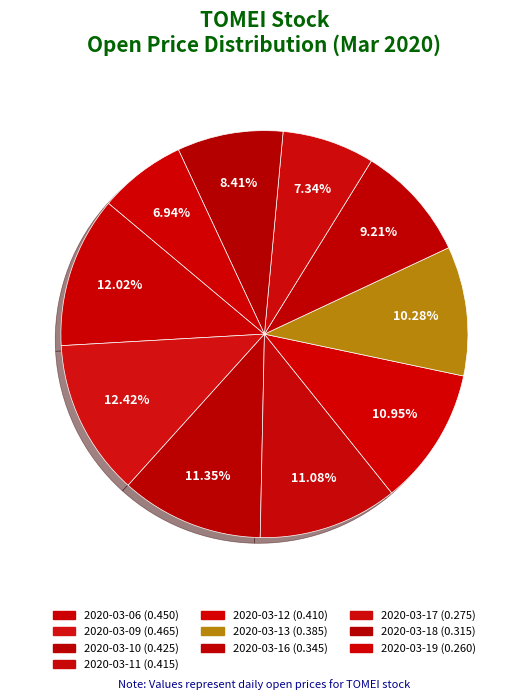

To the nearest percent, what is the combined percentage of 2020-03-12 and 2020-03-16?

20%